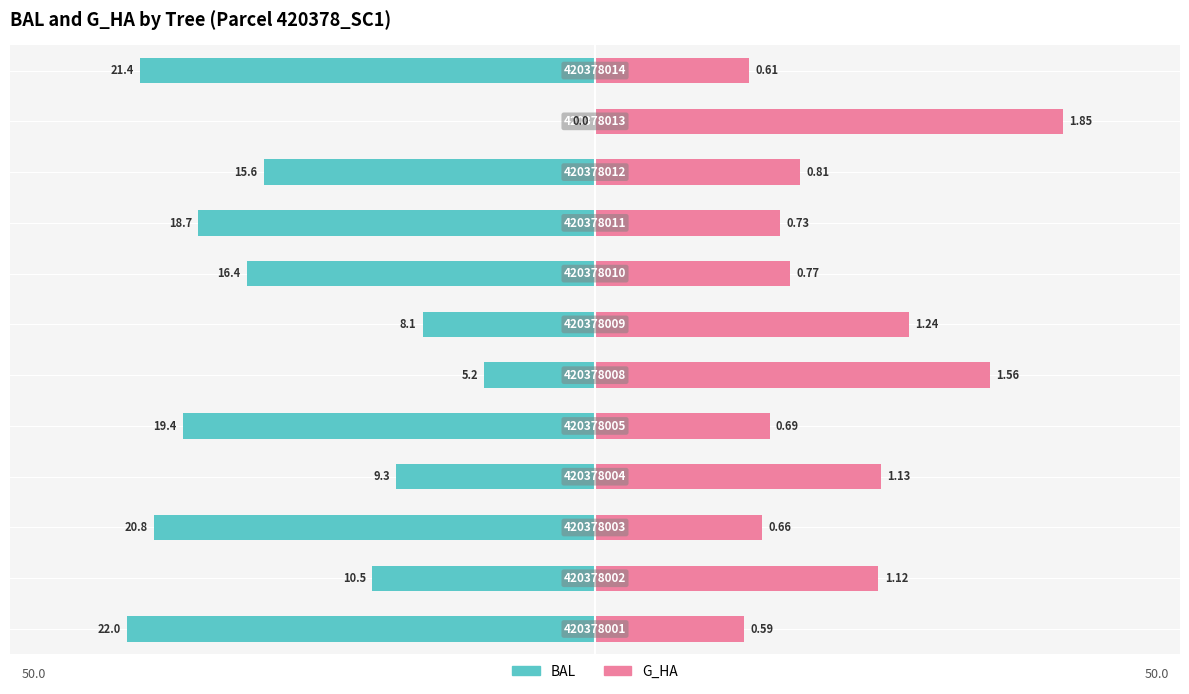

Where does the G_HA (scaled) series first go above 9?

1